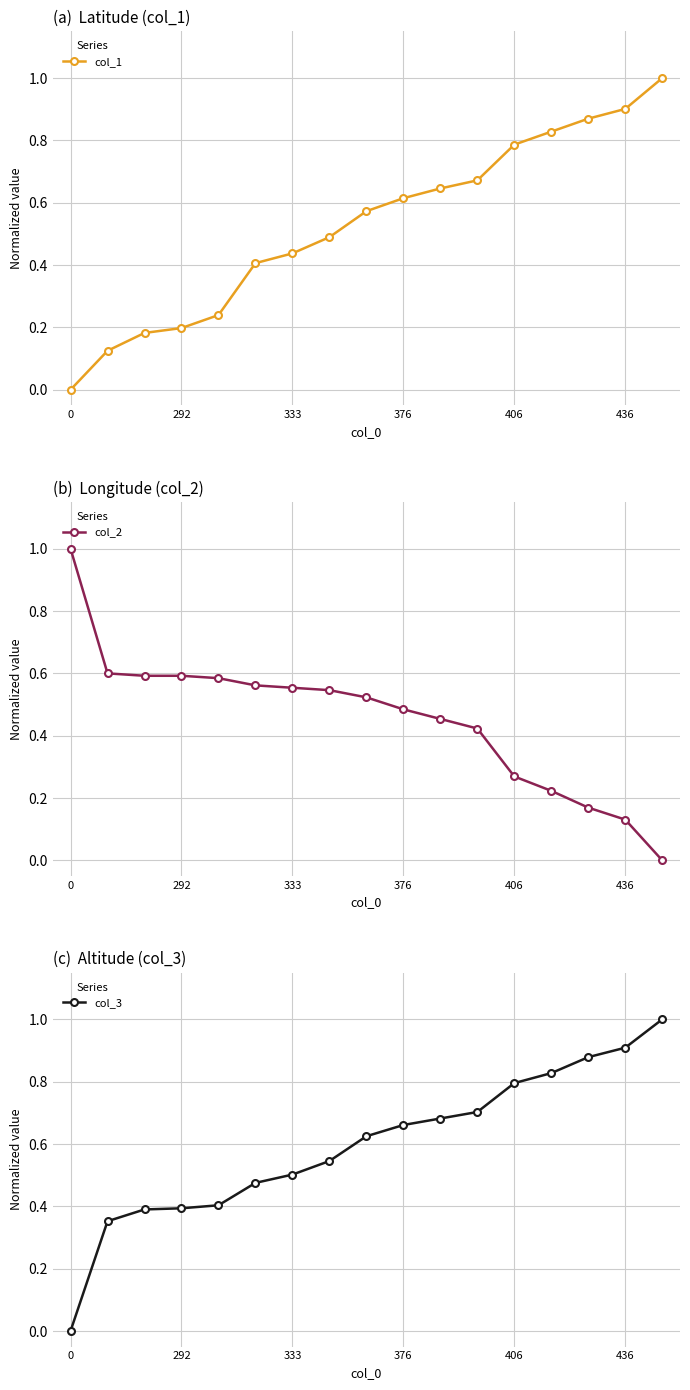

Is it true that col_1 equals 0.7 at 333?

False